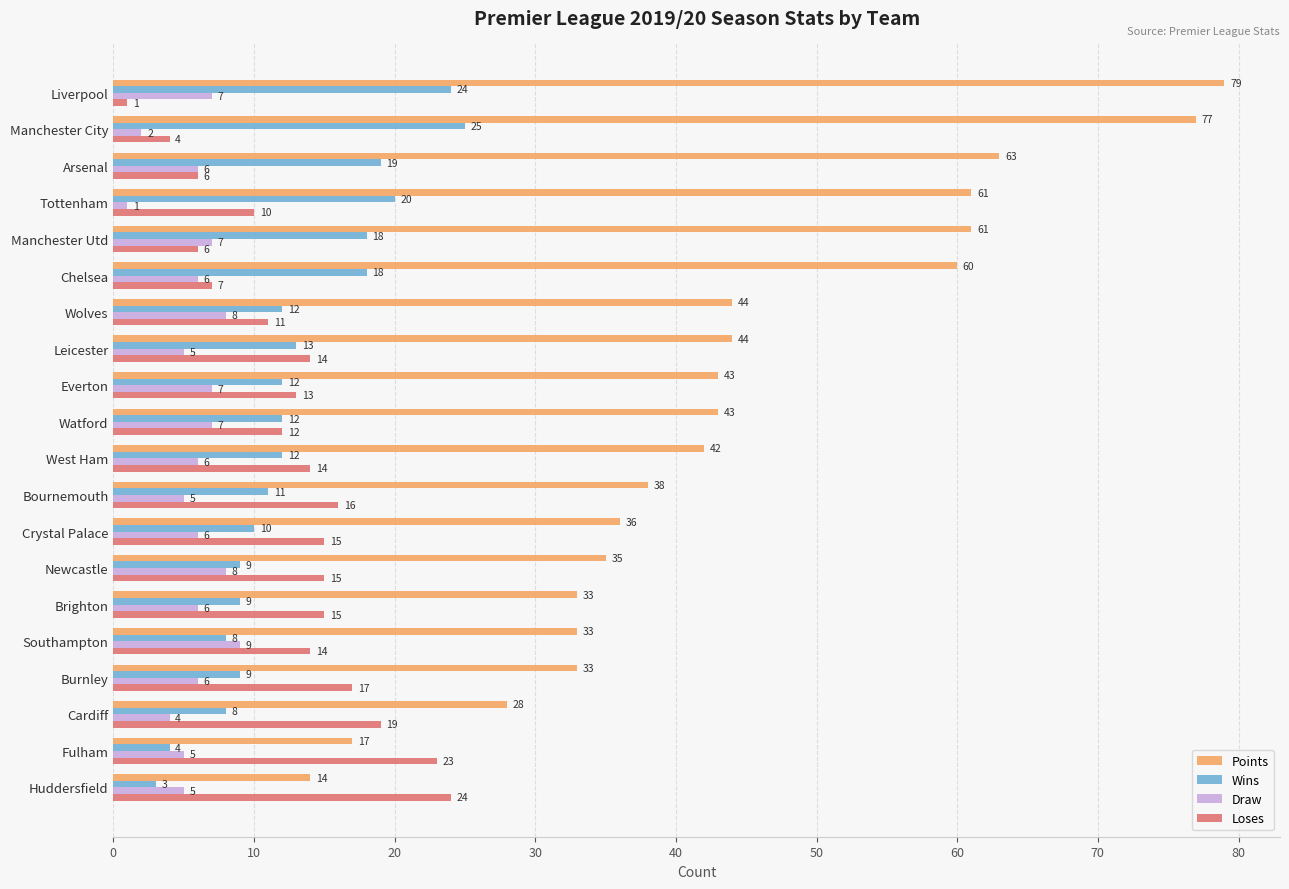

List the series in order of their peak value, lowest first.

Draw, Loses, Wins, Points